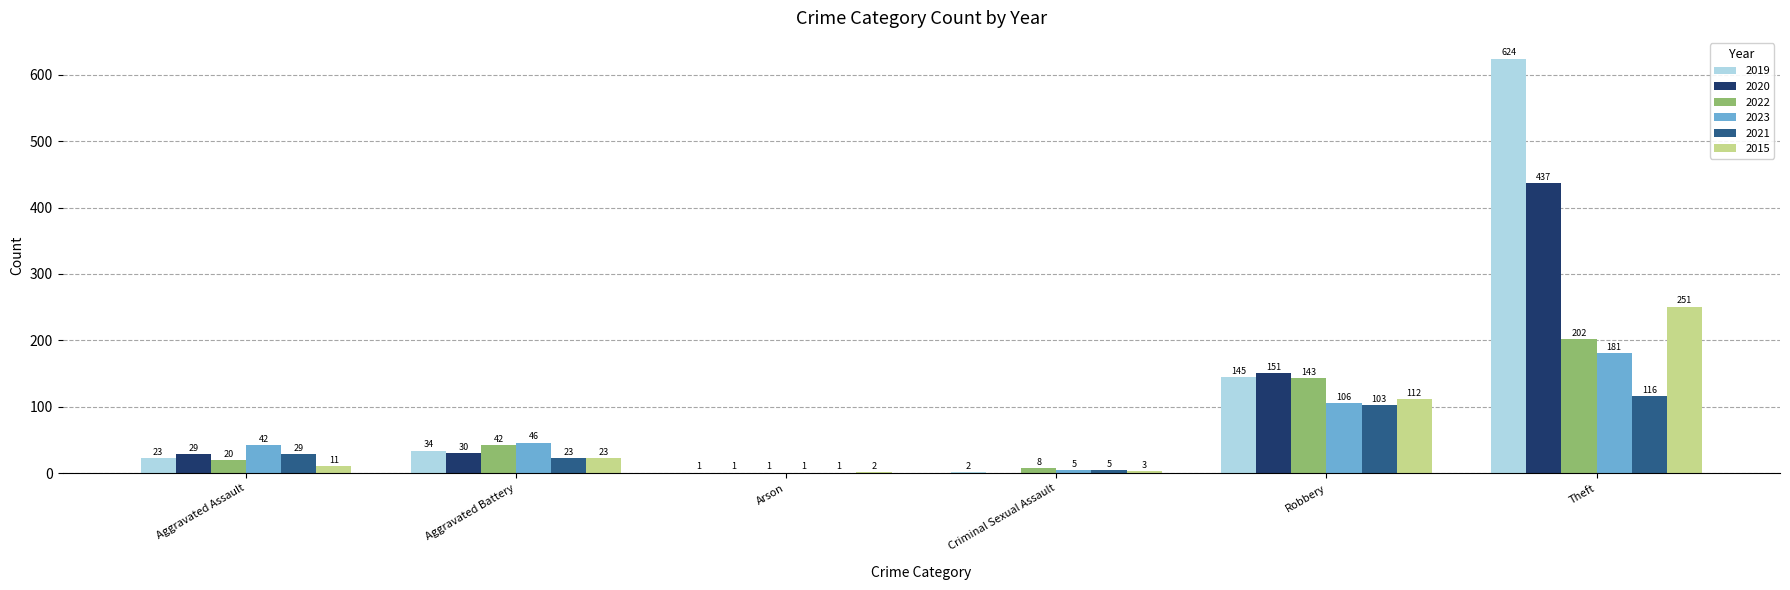

How many data points does each series have?

6